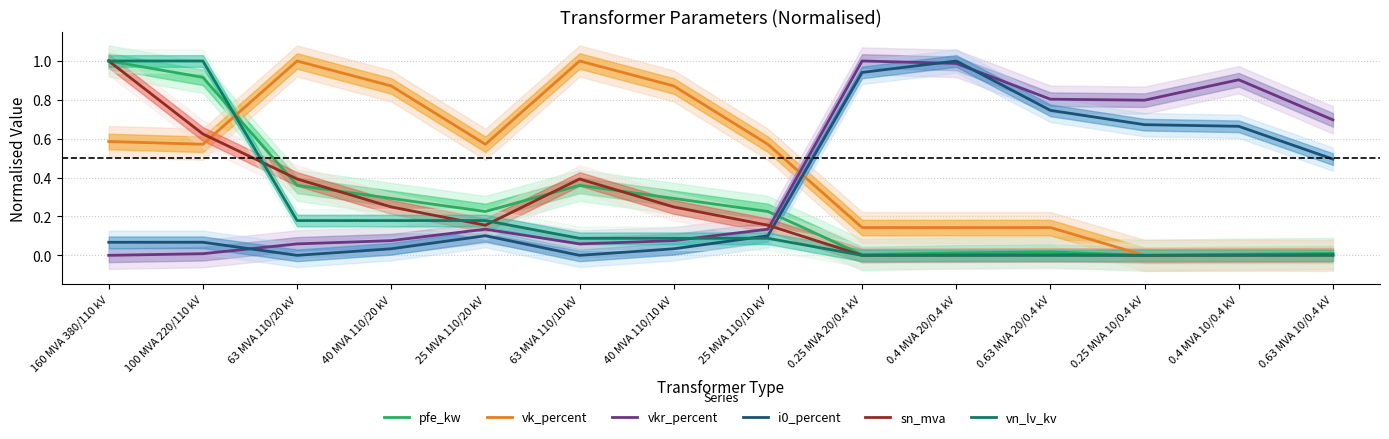

True or false: vkr_percent has a value of 0.0 at 40 MVA 110/10 kV.

False